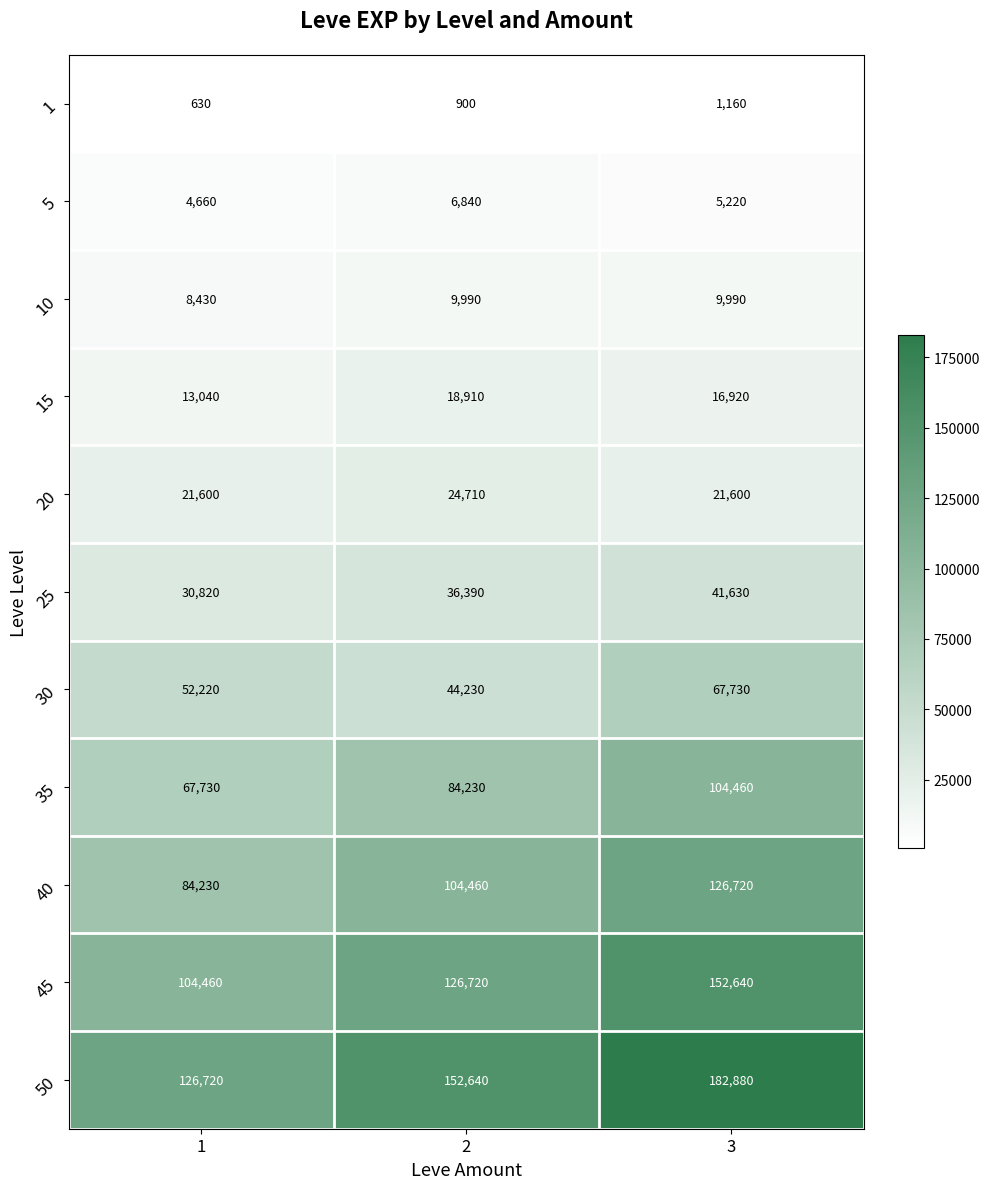

At which category is the sum across all series the highest?

3